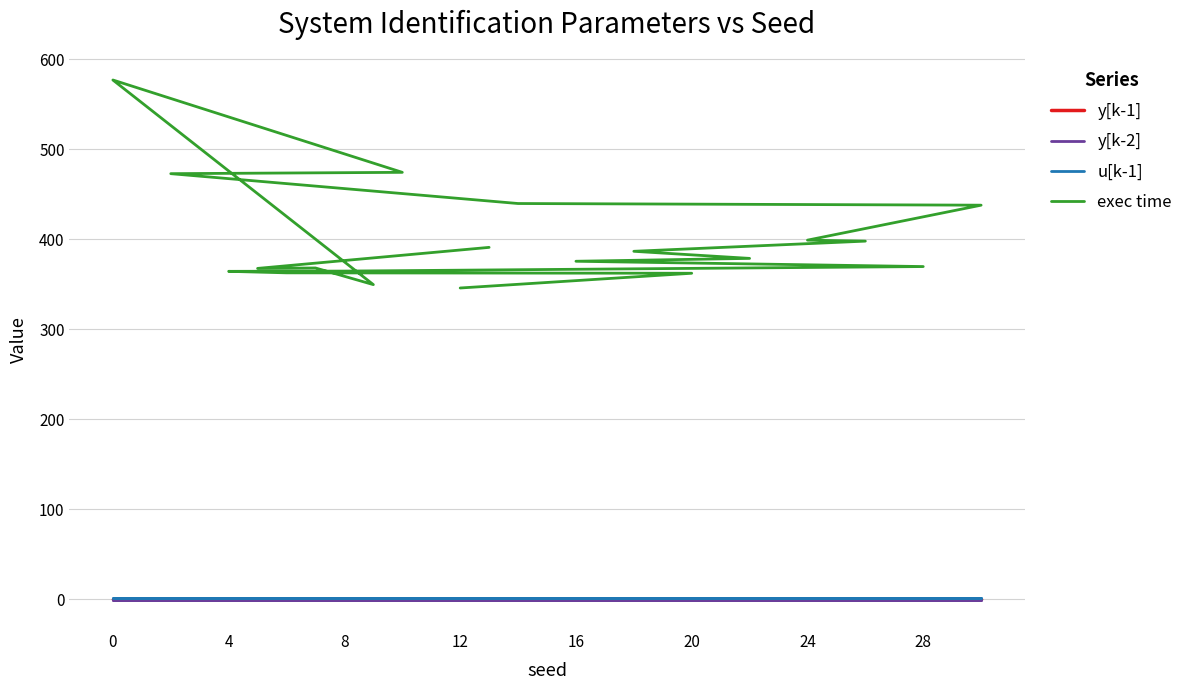

How many distinct data groups are displayed?

4